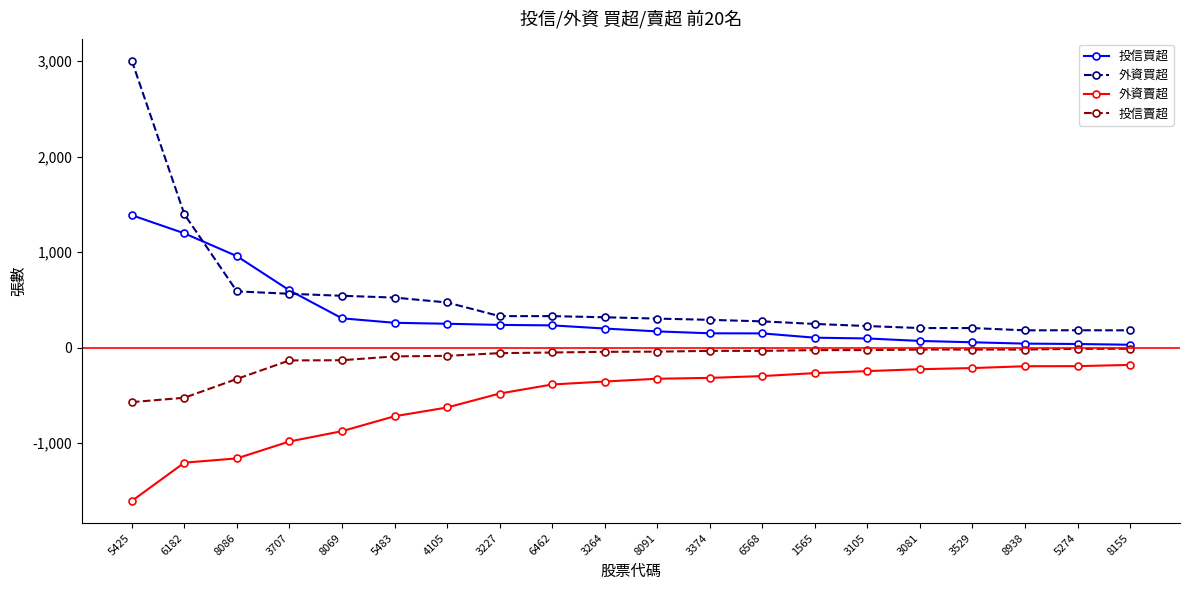

What is the difference between the highest and lowest values at 3707?

1583